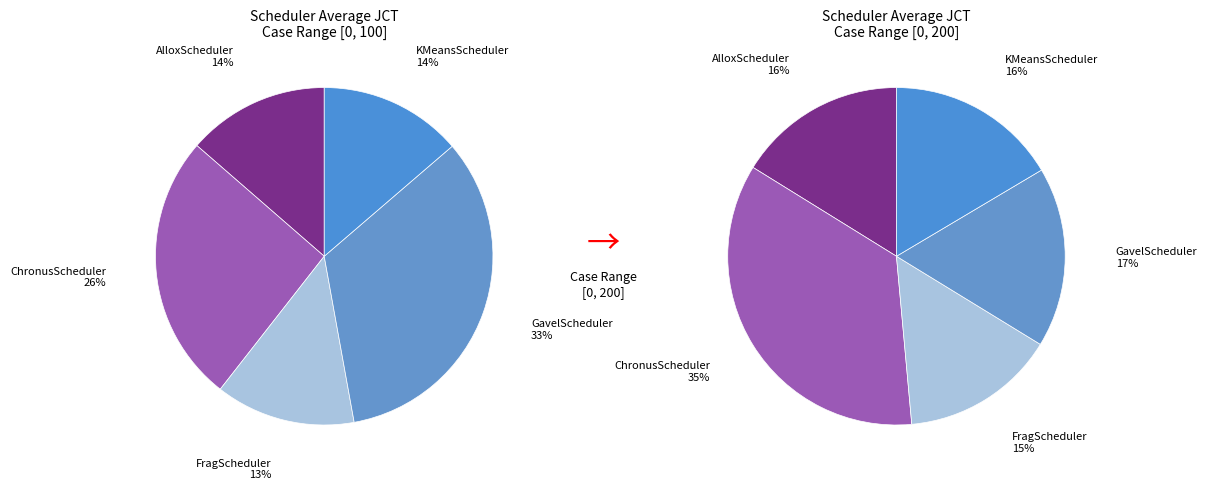

Count the number of slices in the pie.

5